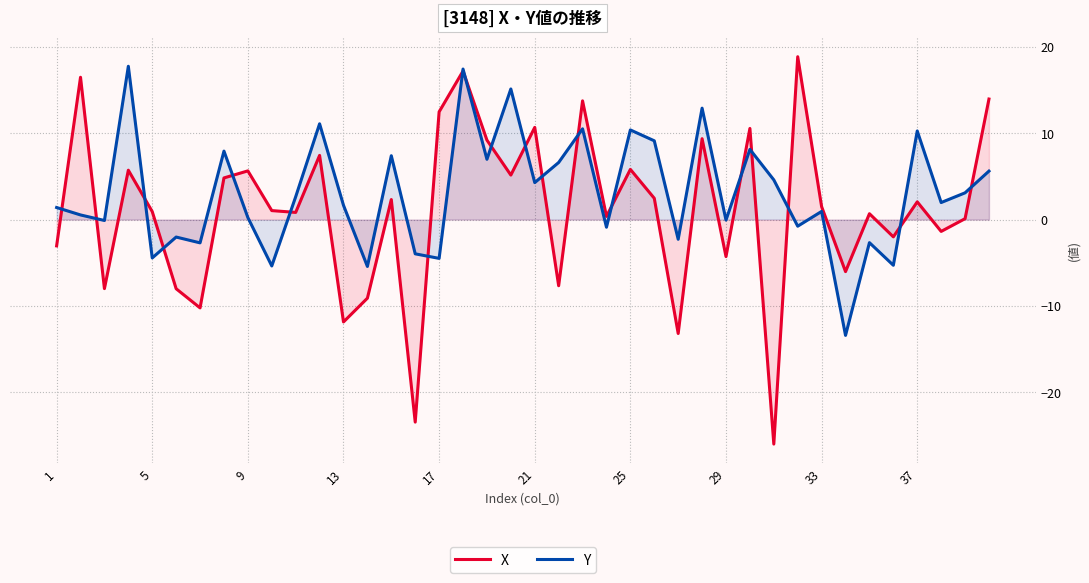

Is it true that X equals 12.5 at 17?

True